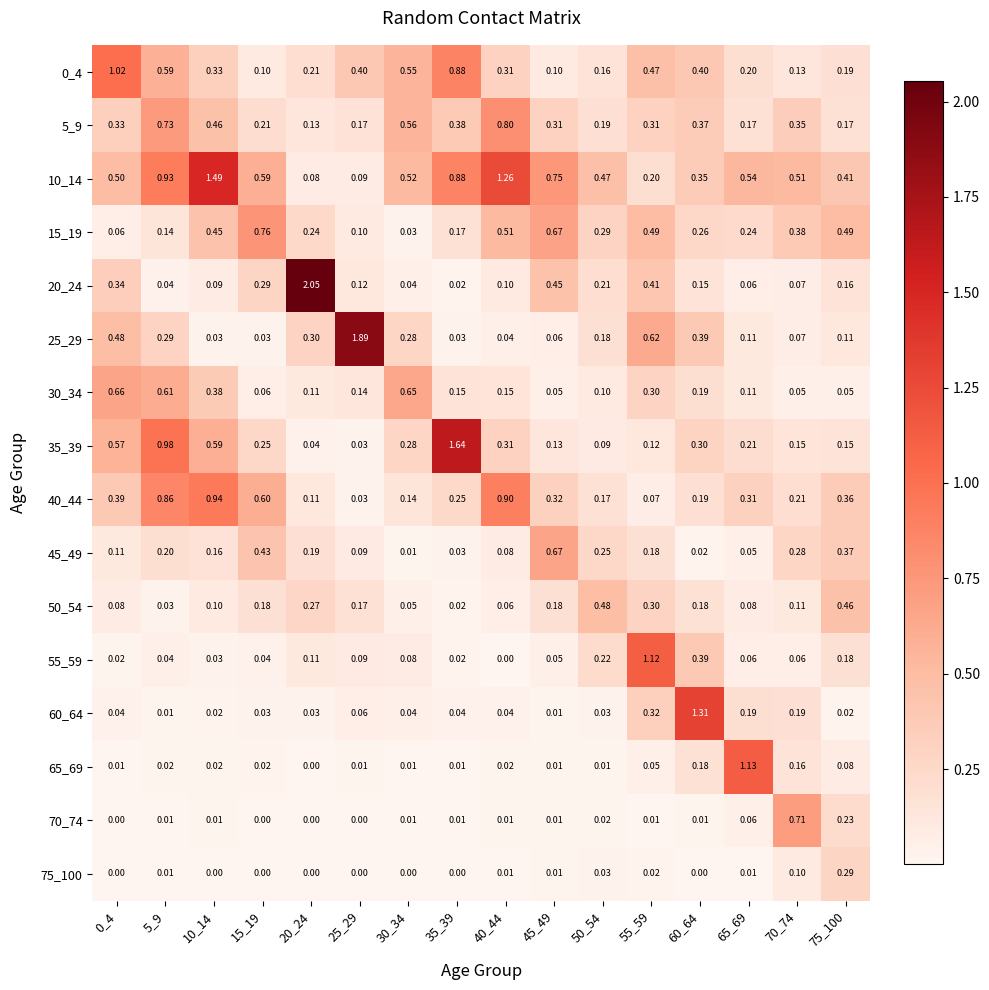

Which series has the largest total across all categories?

10_14